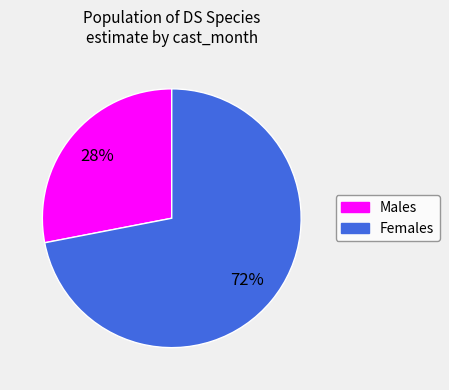

To the nearest percent, what is the difference between the largest and smallest slice percentages?

44%